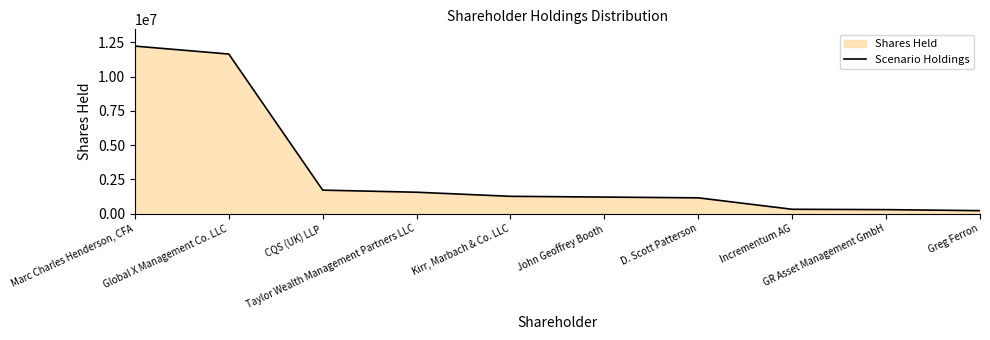

List the labels in order of value, smallest first.

Greg Ferron, GR Asset Management GmbH, Incrementum AG, D. Scott Patterson, John Geoffrey Booth, Kirr, Marbach & Co. LLC, Taylor Wealth Management Partners LLC, CQS (UK) LLP, Global X Management Co. LLC, Marc Charles Henderson, CFA